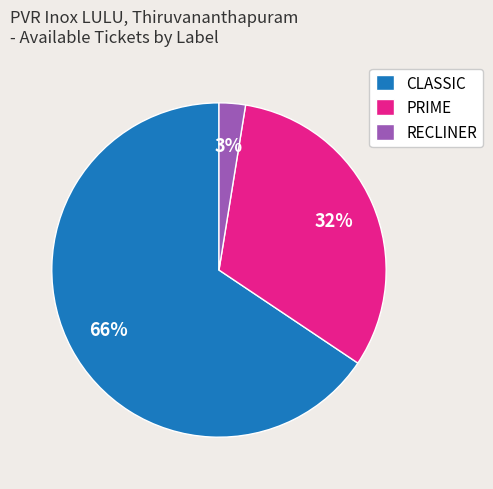

What is the majority slice?

CLASSIC